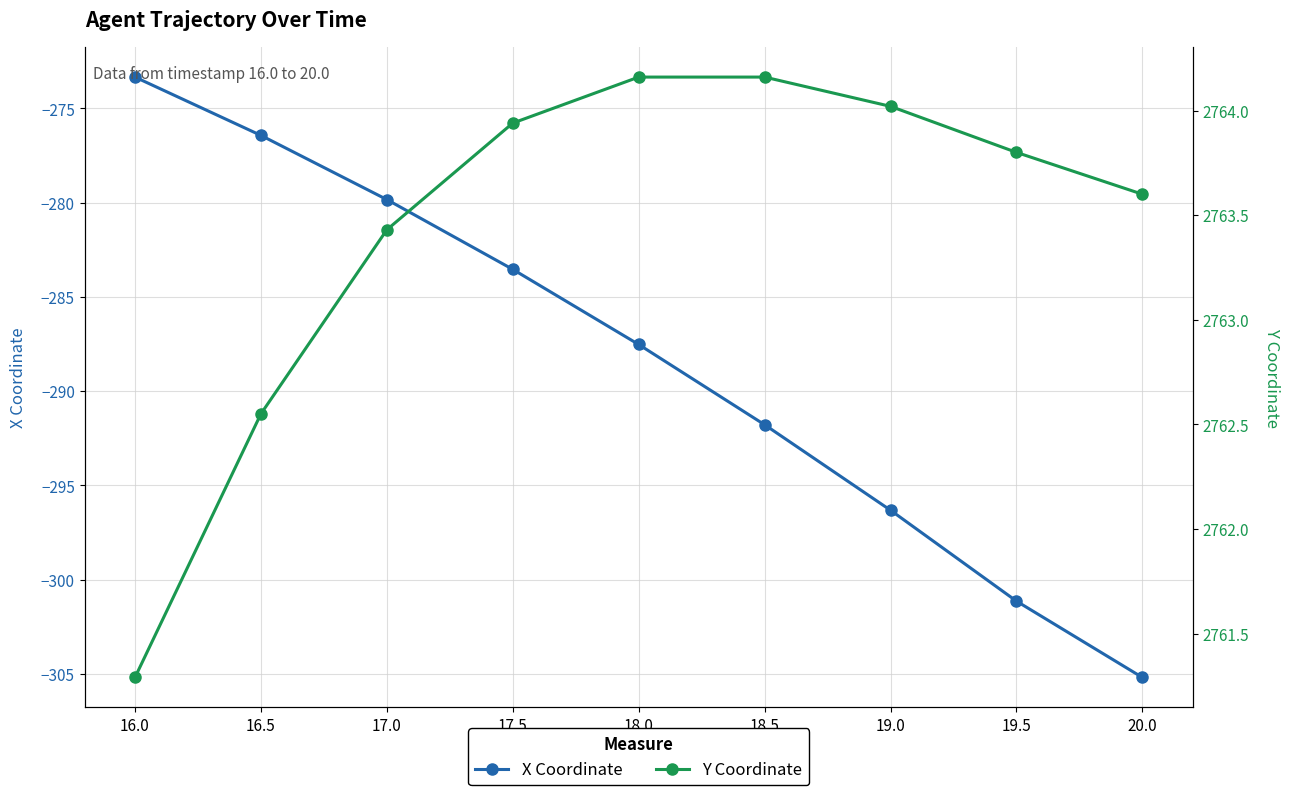

Which series has the largest total across all categories?

Y Coordinate